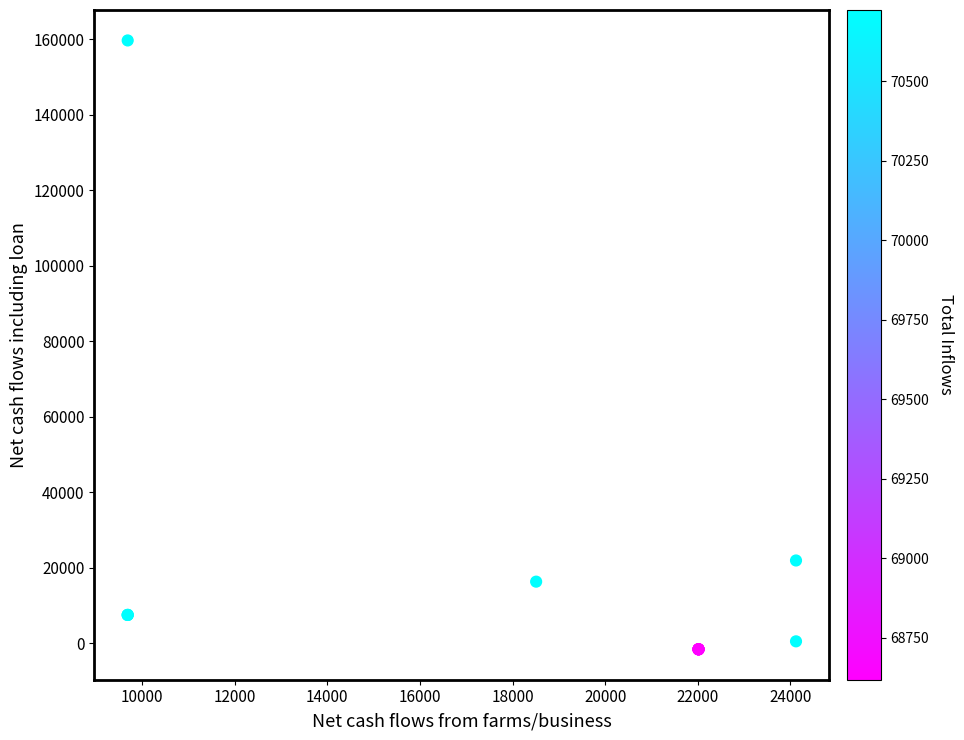

What Y value in the scatter plot is closest to 79013?

21870.3